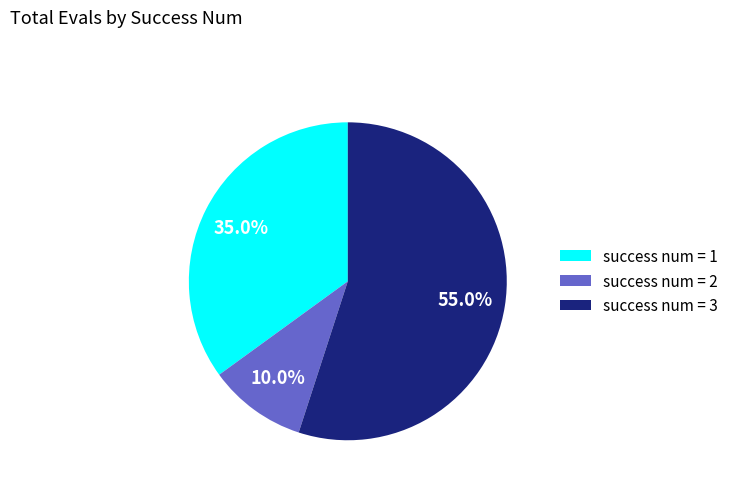

Rank the categories by value from lowest to highest.

success num = 2, success num = 1, success num = 3